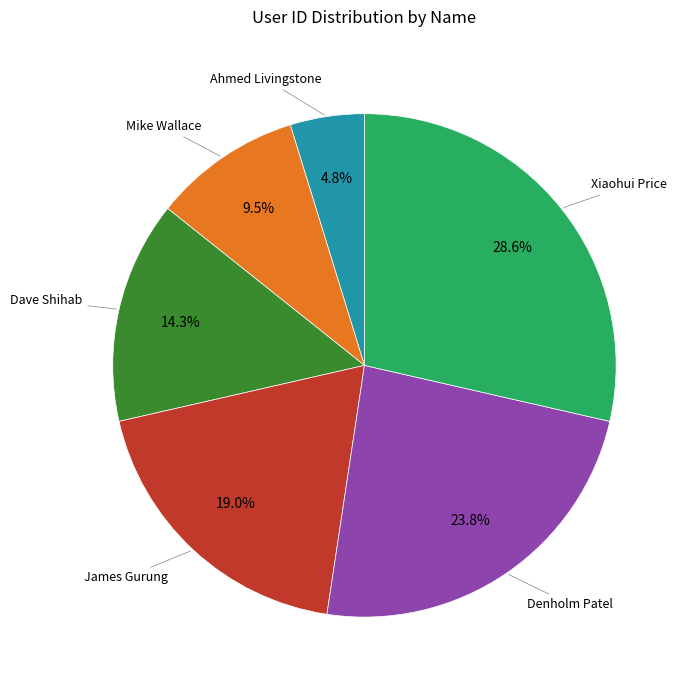

Does any single category account for the majority?

No